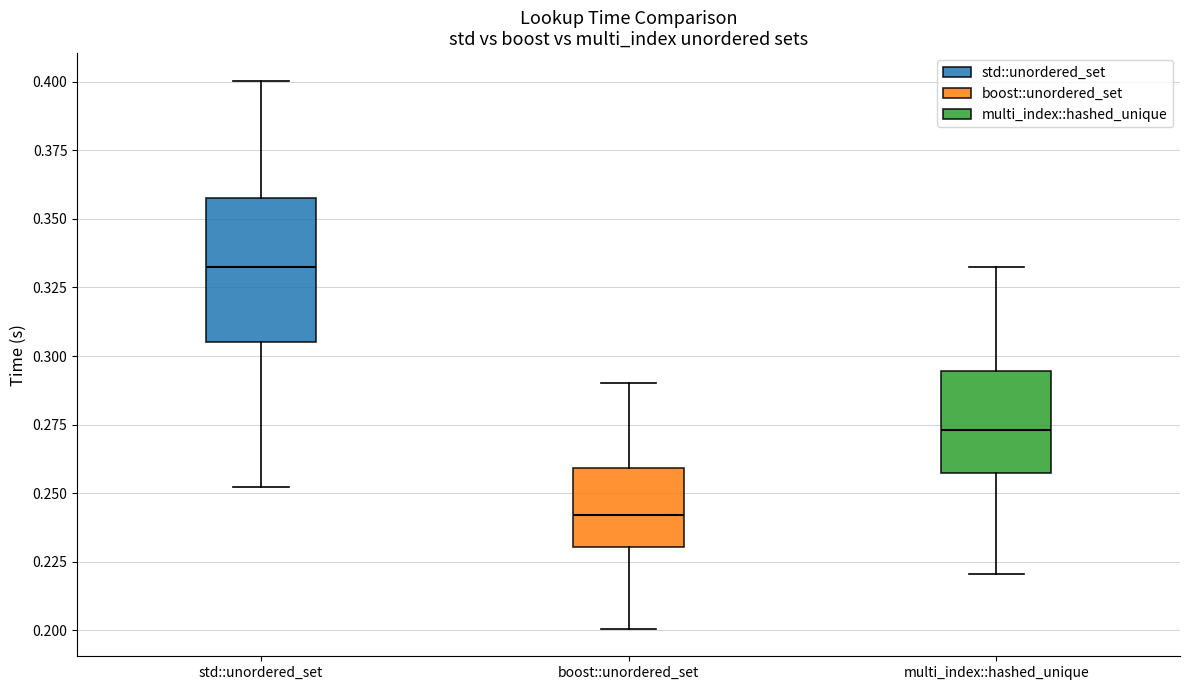

Reading left to right, read every box against the y-axis: the position of its median line, the range the box covers, and the ends of its whiskers. The values are not printed on the chart, so give them approximately, as read against the axis.

std::unordered_set: median 0.330, box 0.305 to 0.360, whiskers 0.250 to 0.400
boost::unordered_set: median 0.240, box 0.230 to 0.260, whiskers 0.200 to 0.290
multi_index::hashed_unique: median 0.275, box 0.255 to 0.295, whiskers 0.220 to 0.330